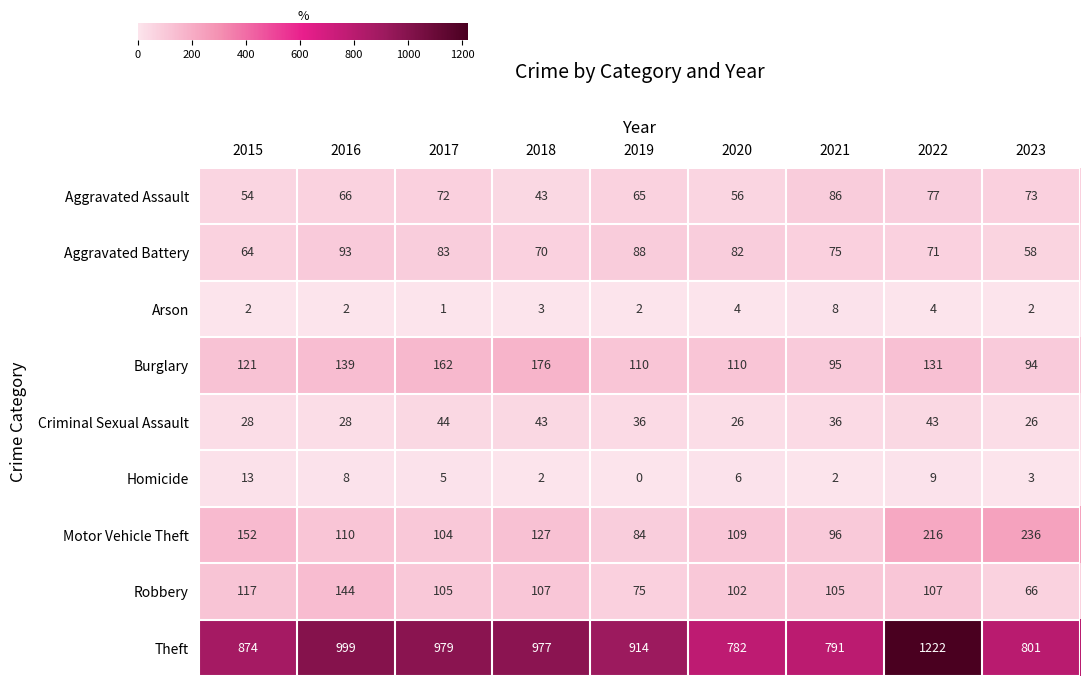

How many data points does each series have?

9